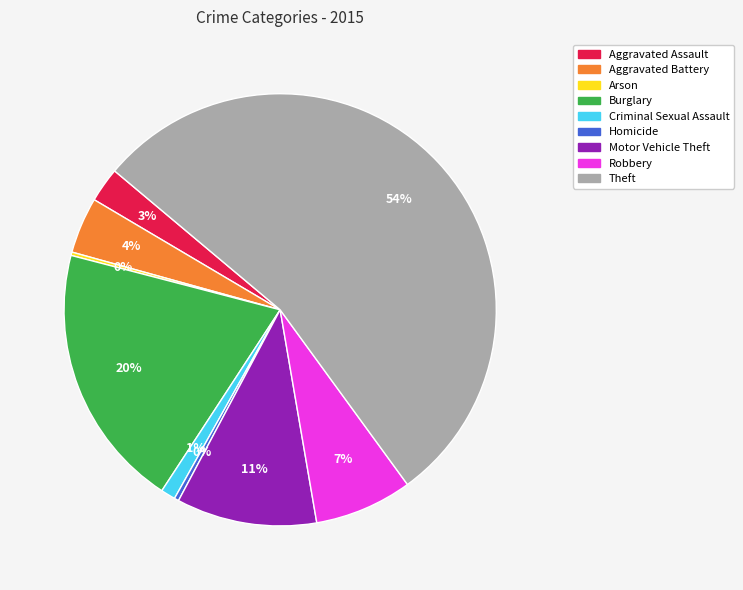

Is it true that Theft is 67% of the pie?

False